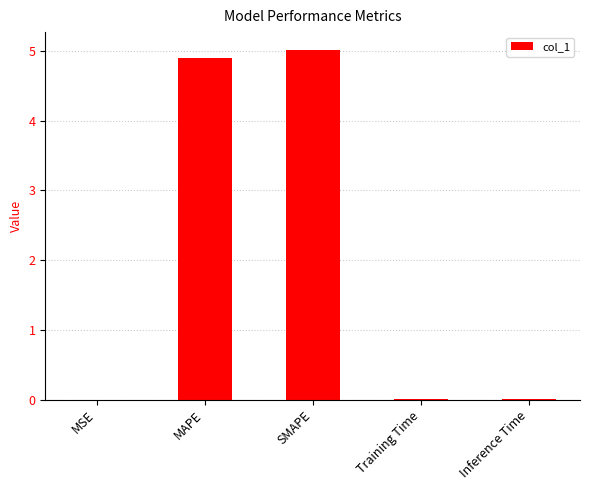

What is the ratio of the value at SMAPE to the value at MAPE?

1.0